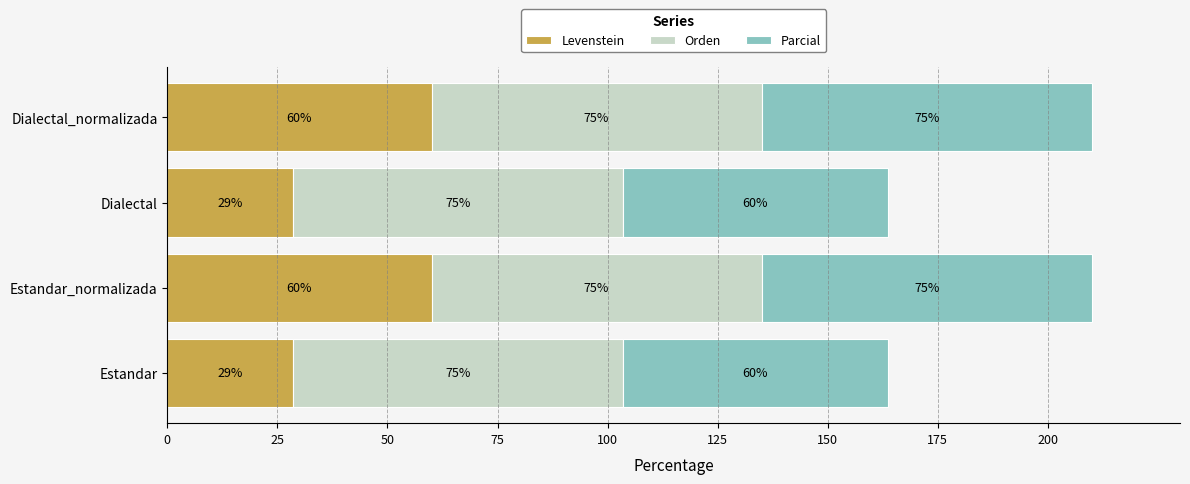

What are all the series names shown in the legend?

Levenstein, Orden, Parcial